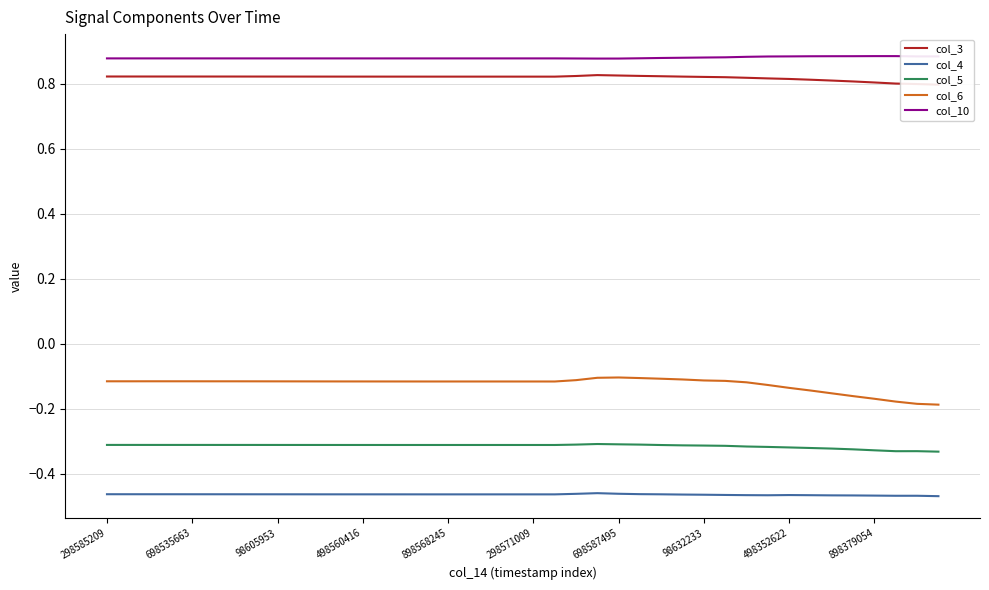

True or false: col_10 and col_5 intersect in this chart.

False